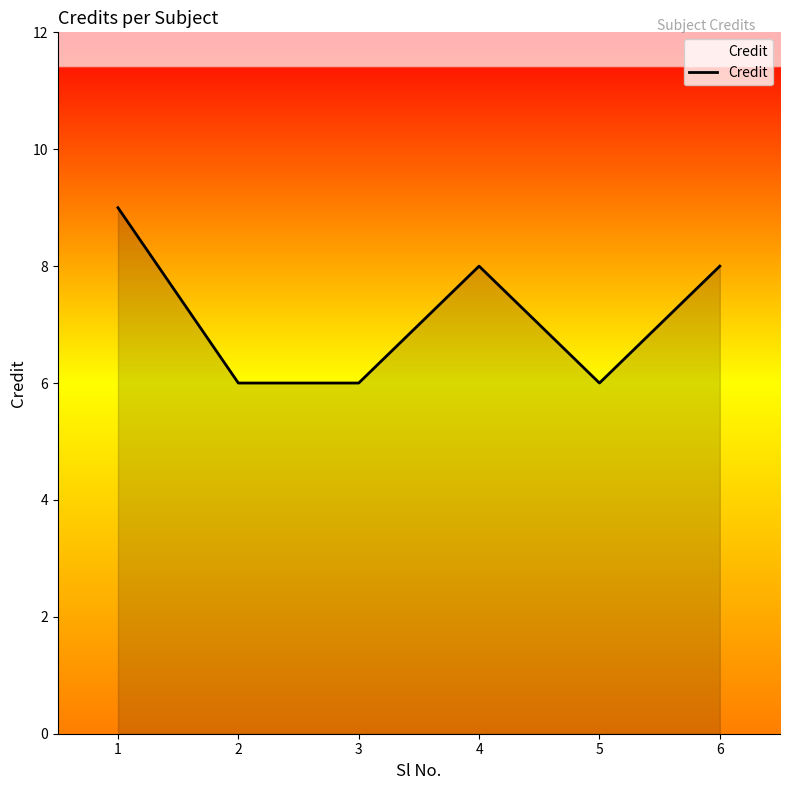

What is the maximum value shown in the chart?

9